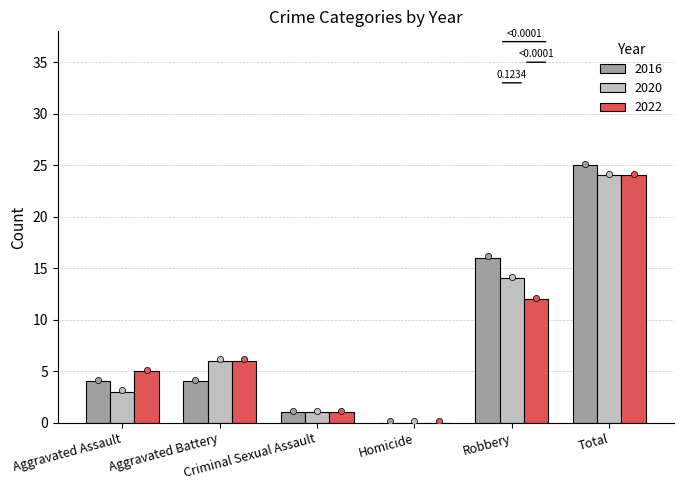

At which category is the sum across all series the highest?

Total